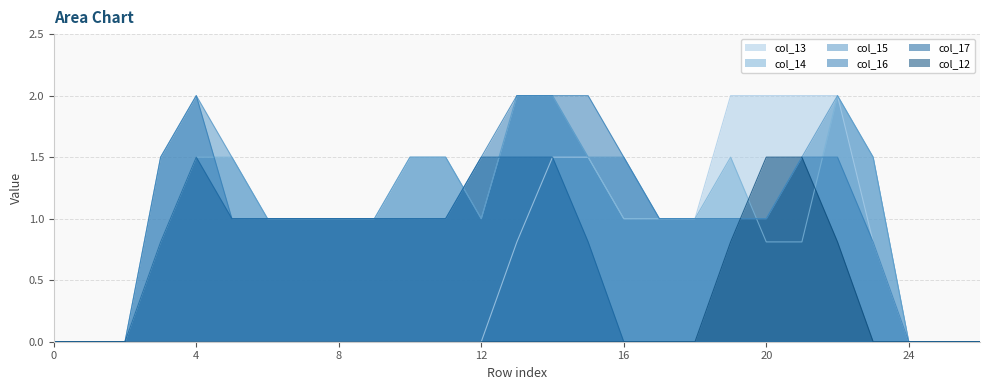

Is it true that col_12 equals 0.0 at 0?

True